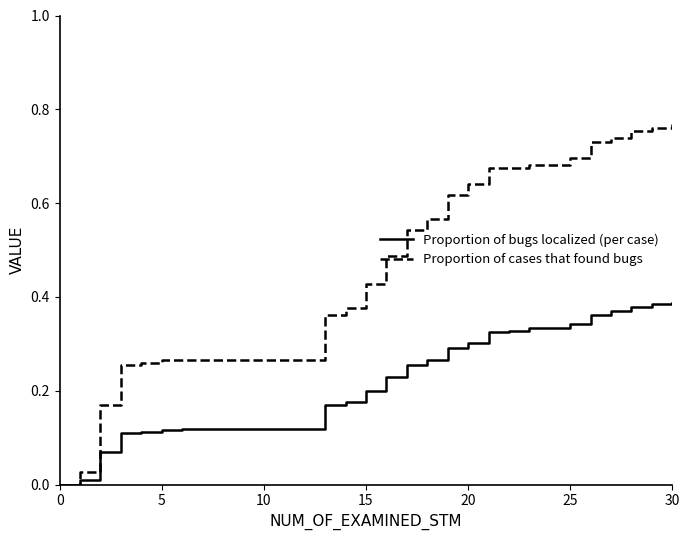

Is this an area chart (filled region under the line)?

No